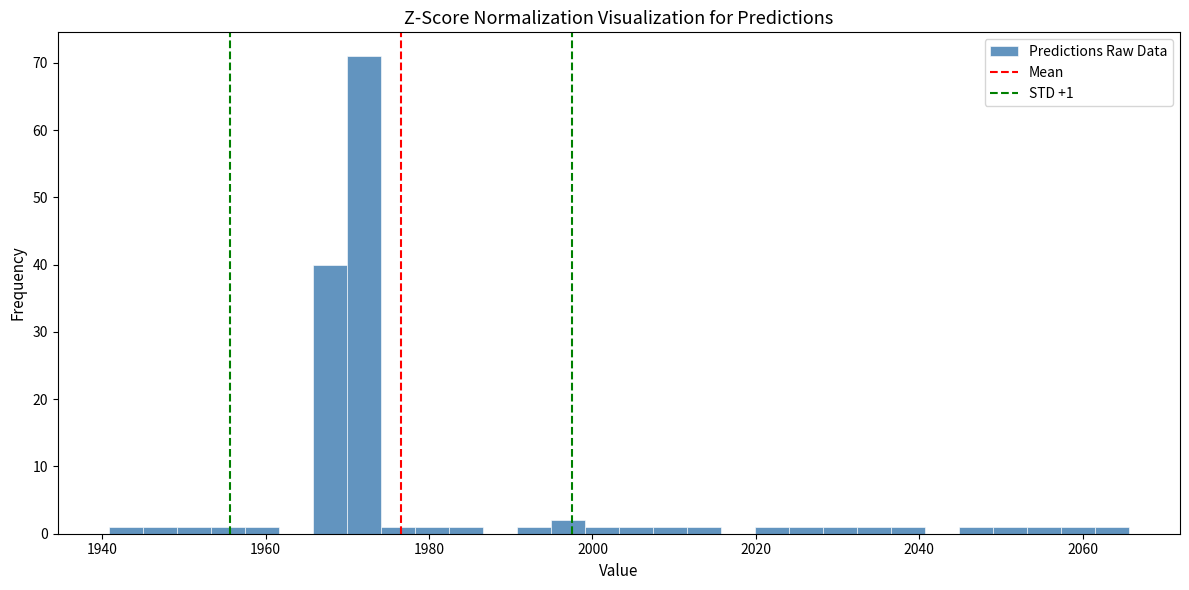

Around what value on the x-axis is the tallest bar? Give the approximate position of its centre, as read against the axis.

1972